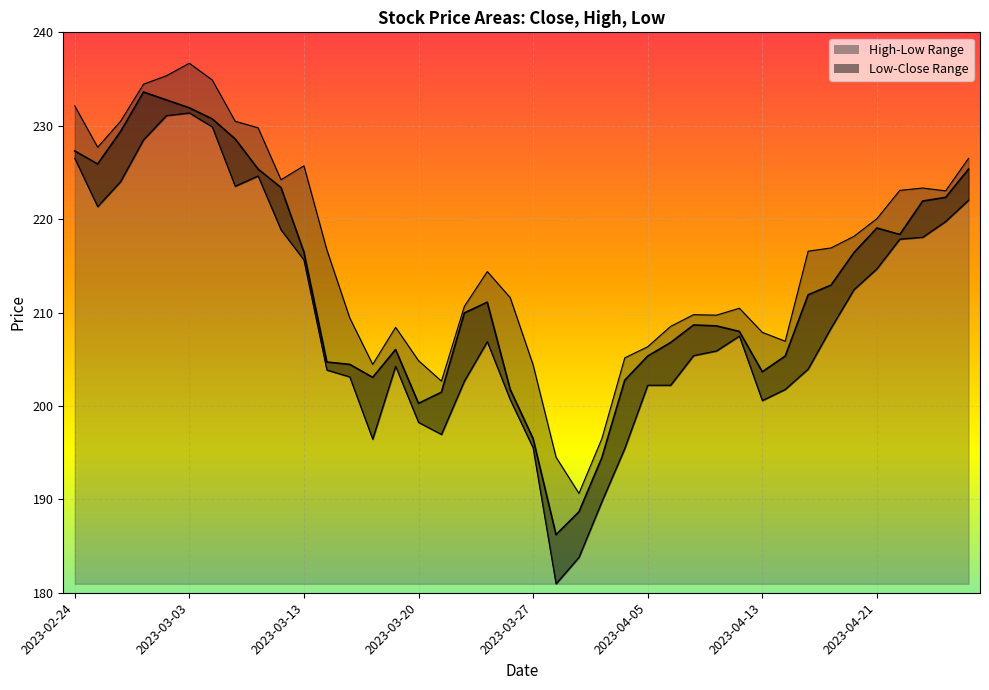

Which category has the highest value across all series?

2023-03-03